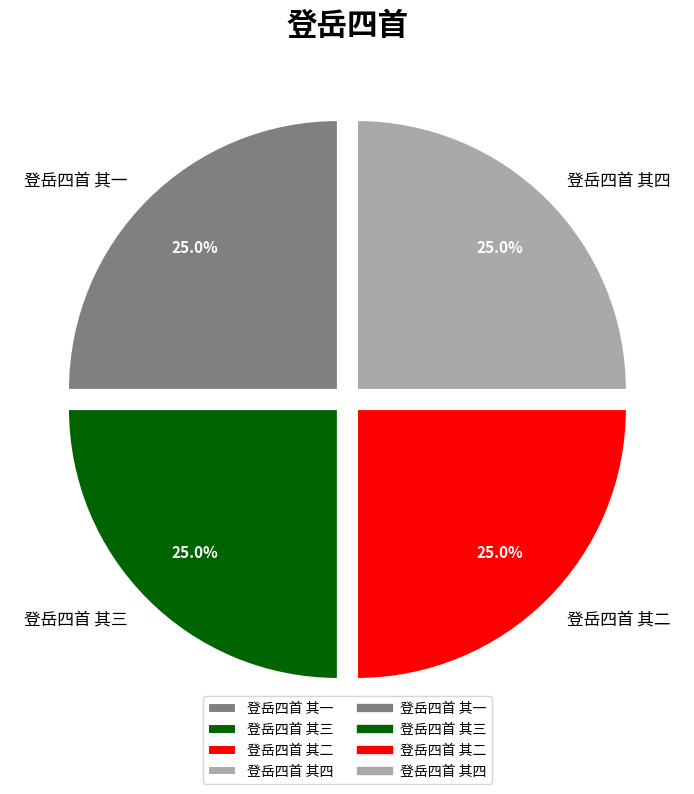

Does any single category account for the majority?

No